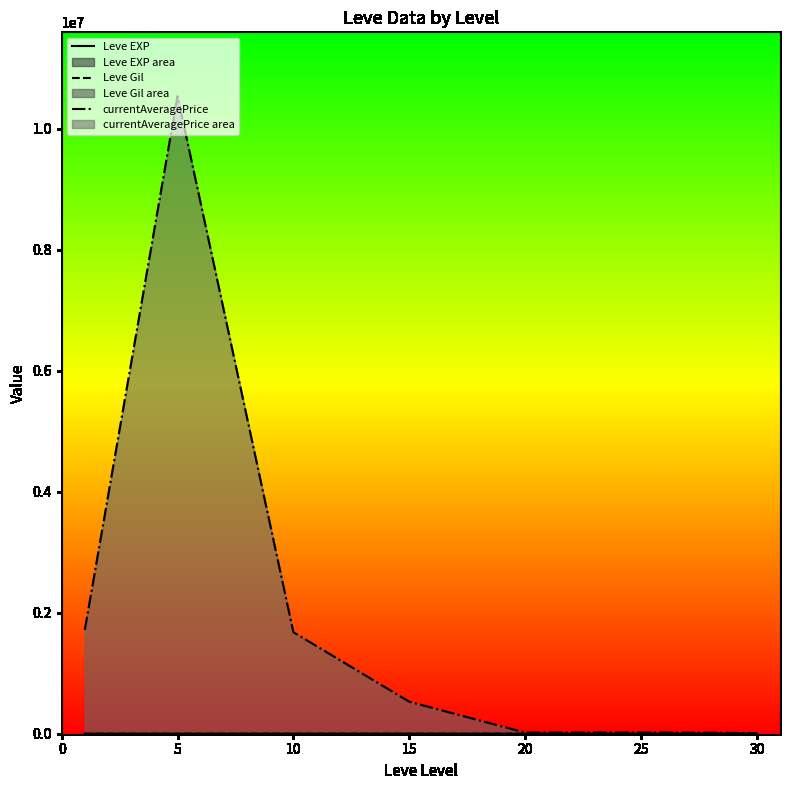

What is the difference between the maximum and minimum values in the Leve Gil series?

510.0